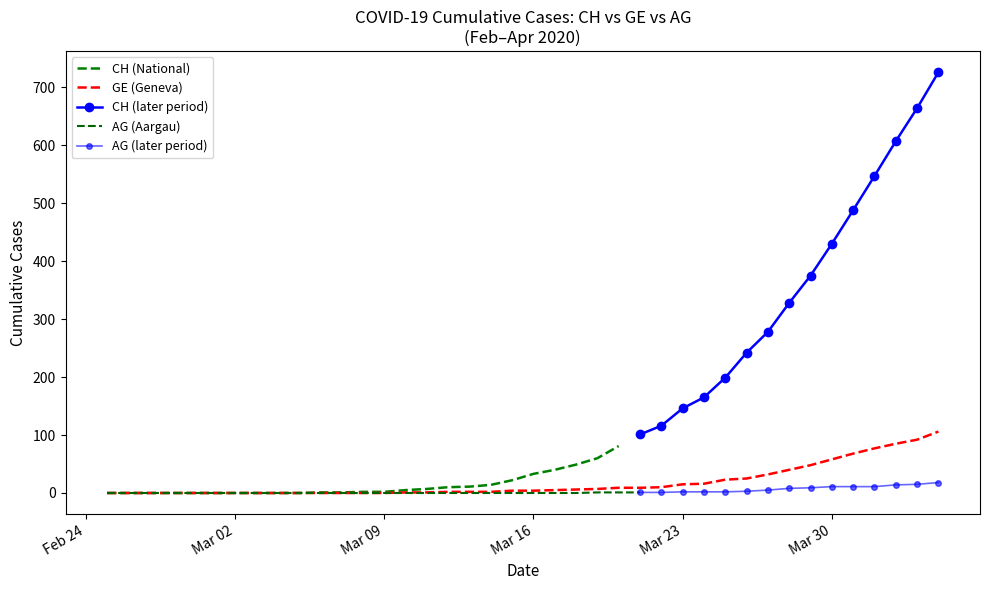

True or false: AG has more than 2 interior local peaks.

False